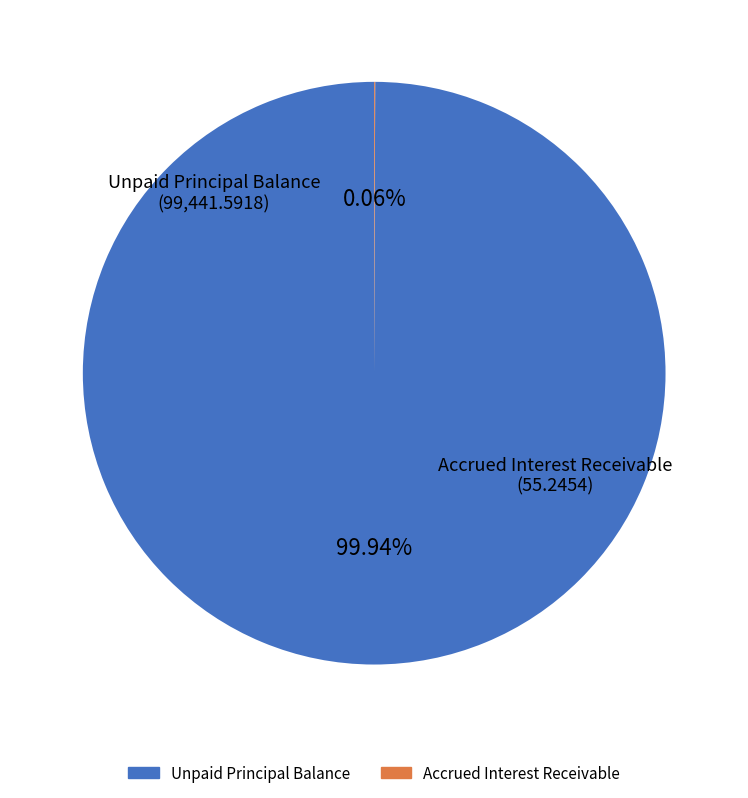

What percentage is the Unpaid Principal Balance slice, to the nearest percent?

100%